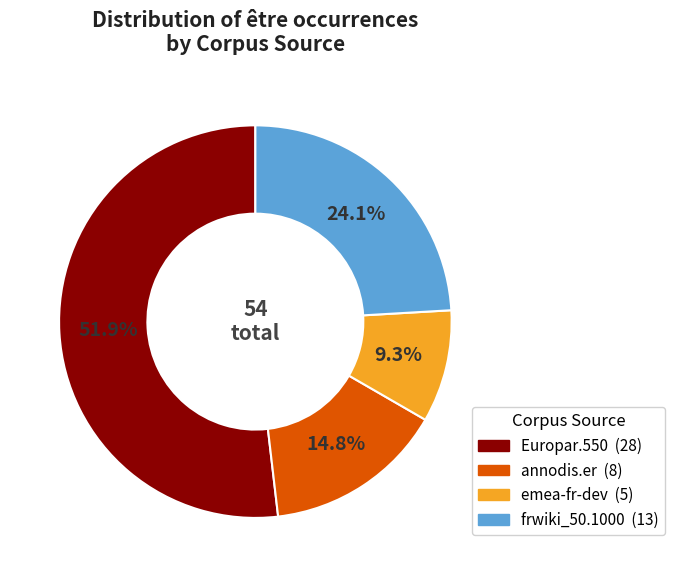

Does any single category account for the majority?

Yes